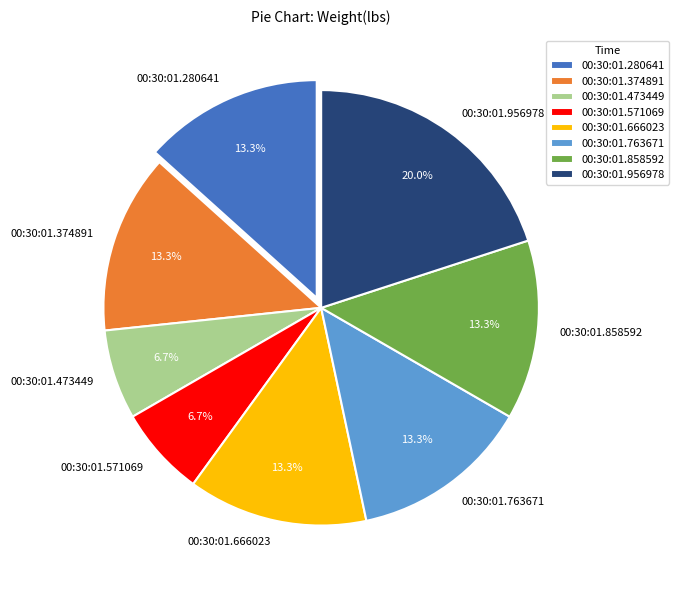

Does 00:30:01.571069 account for over 50% of the chart?

No